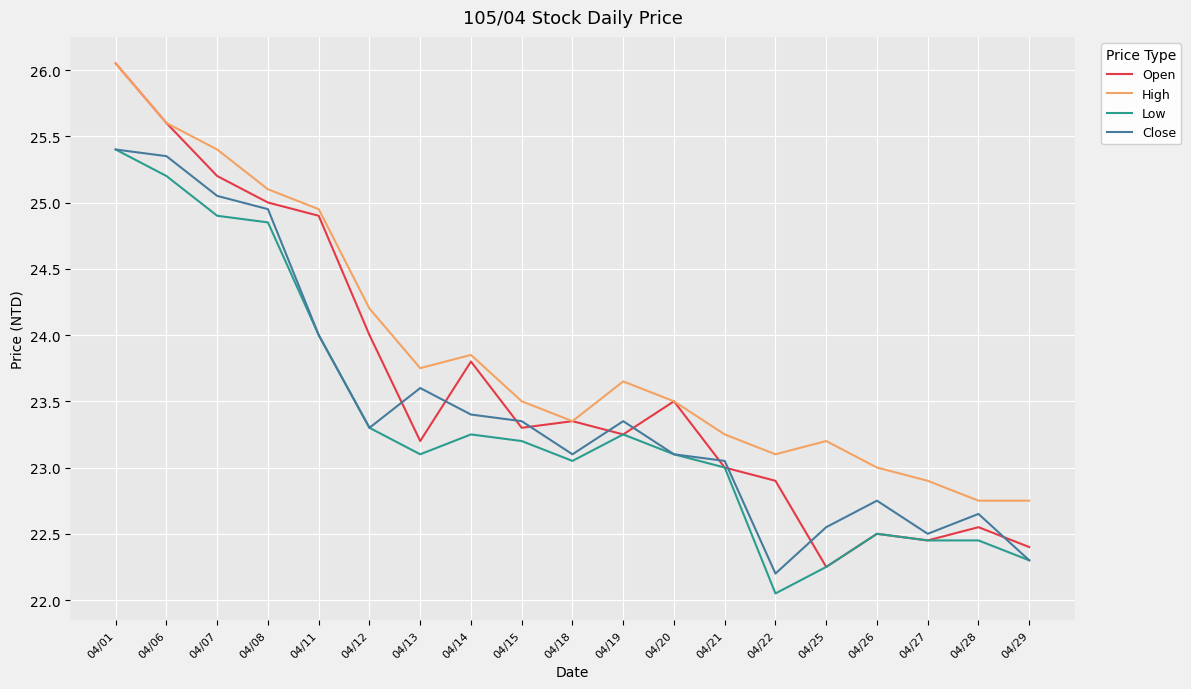

What is the total value across all series at 04/06?

101.8